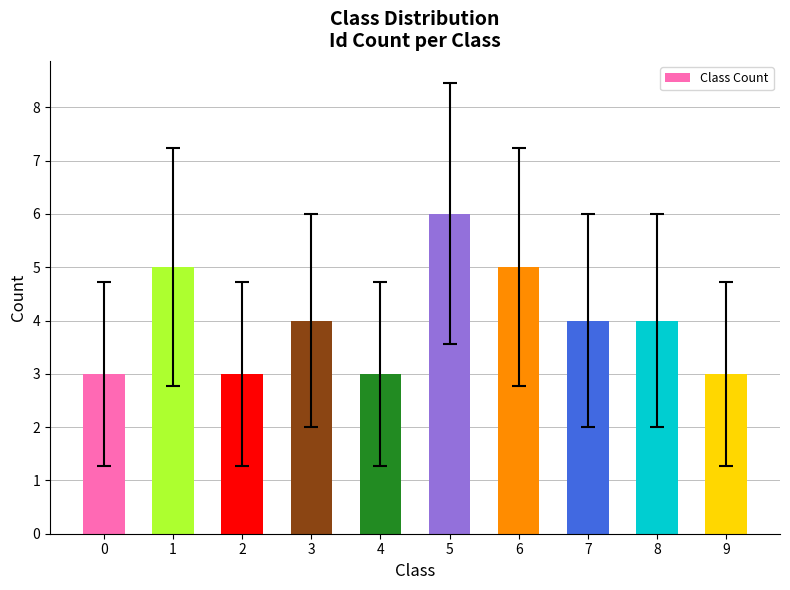

Reading left to right, transcribe all the data shown in this chart.

0=3	1=5	2=3	3=4	4=3	5=6	6=5	7=4	8=4	9=3